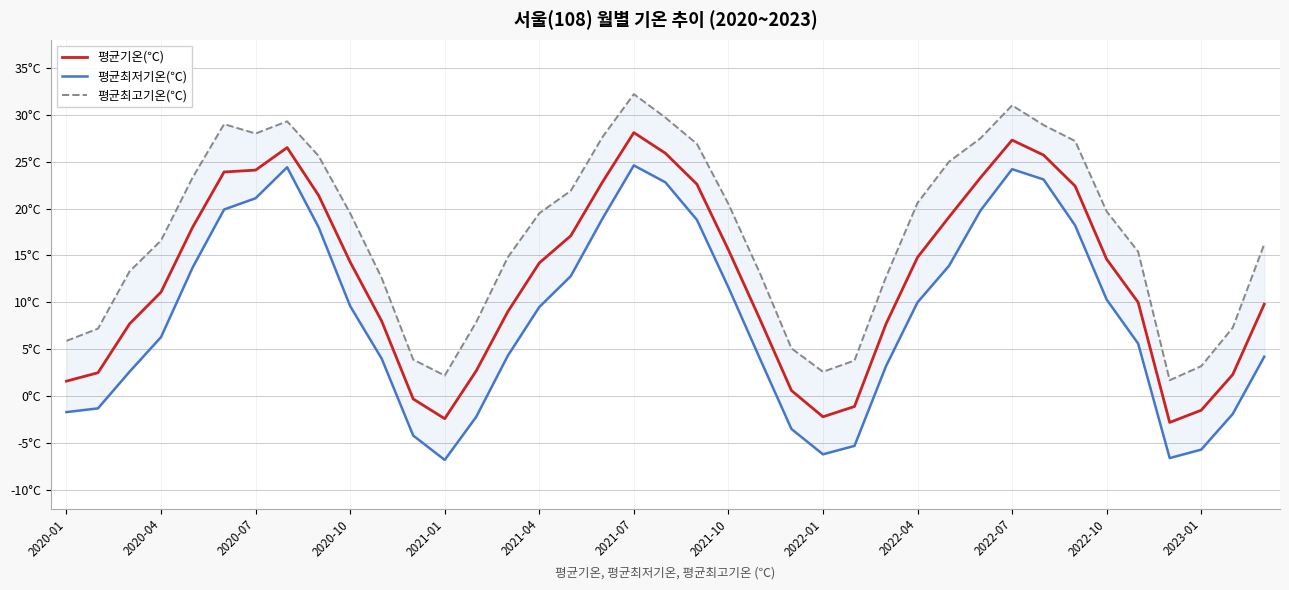

What is the lowest value of the 평균최고기온(℃) series?

1.7